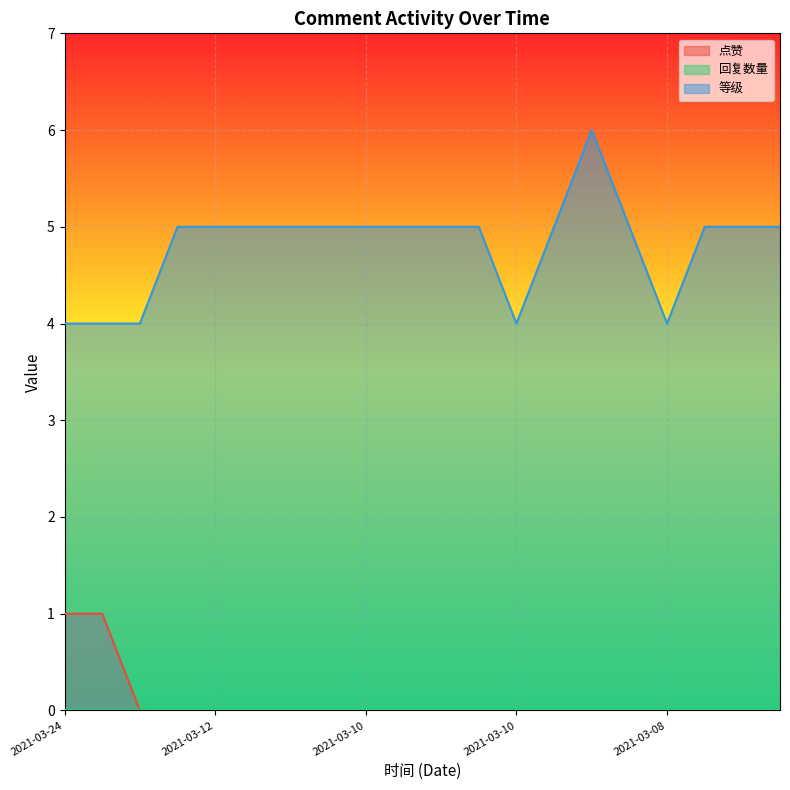

True or false: 等级 and 点赞 cross at least once.

False